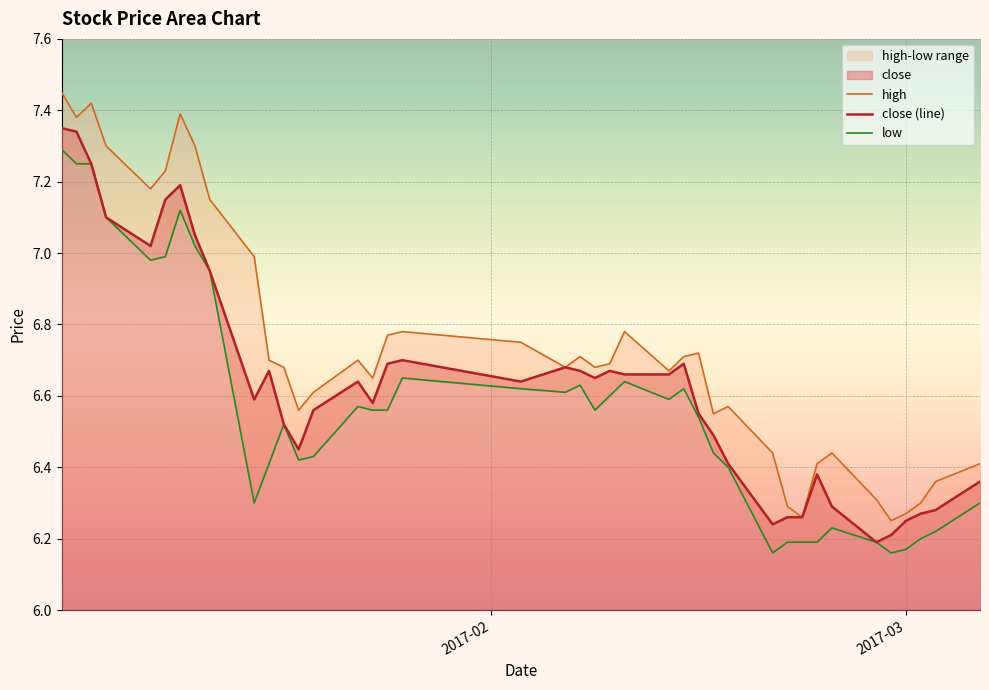

What is the difference between the second highest and minimum values in the close series?

1.1